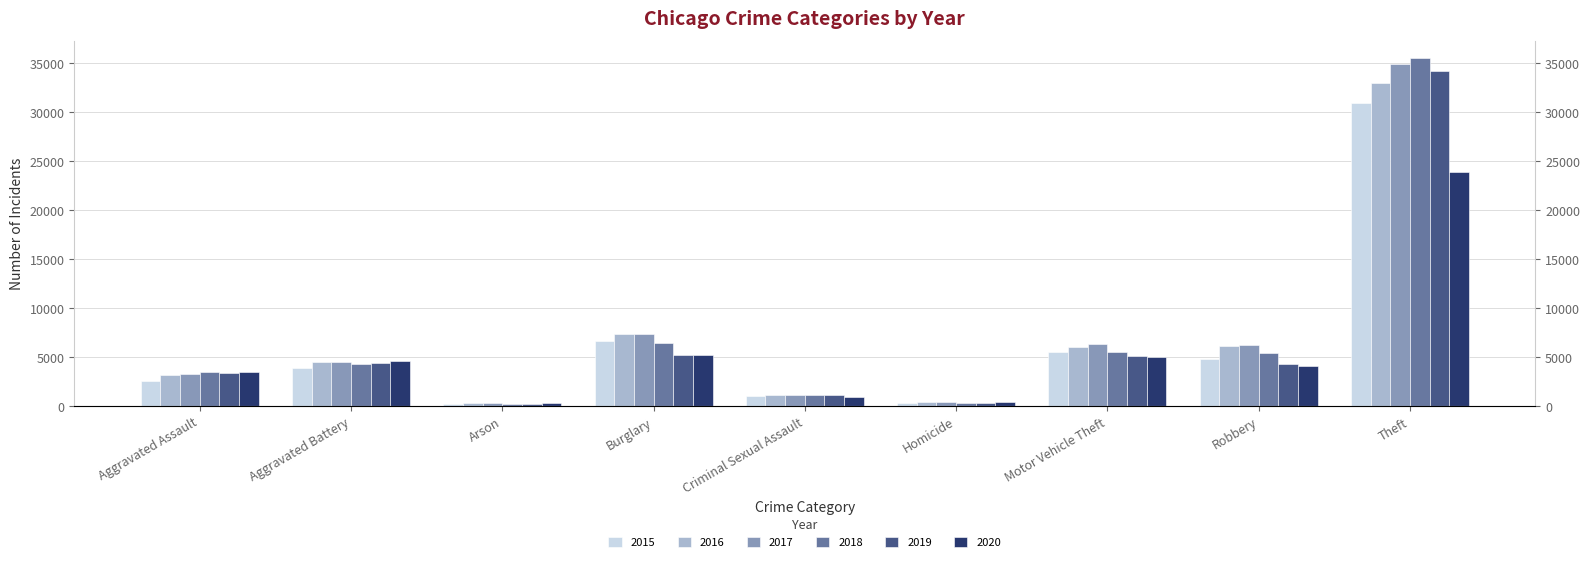

The 2017 series shows 6356 at Motor Vehicle Theft. True or false?

True